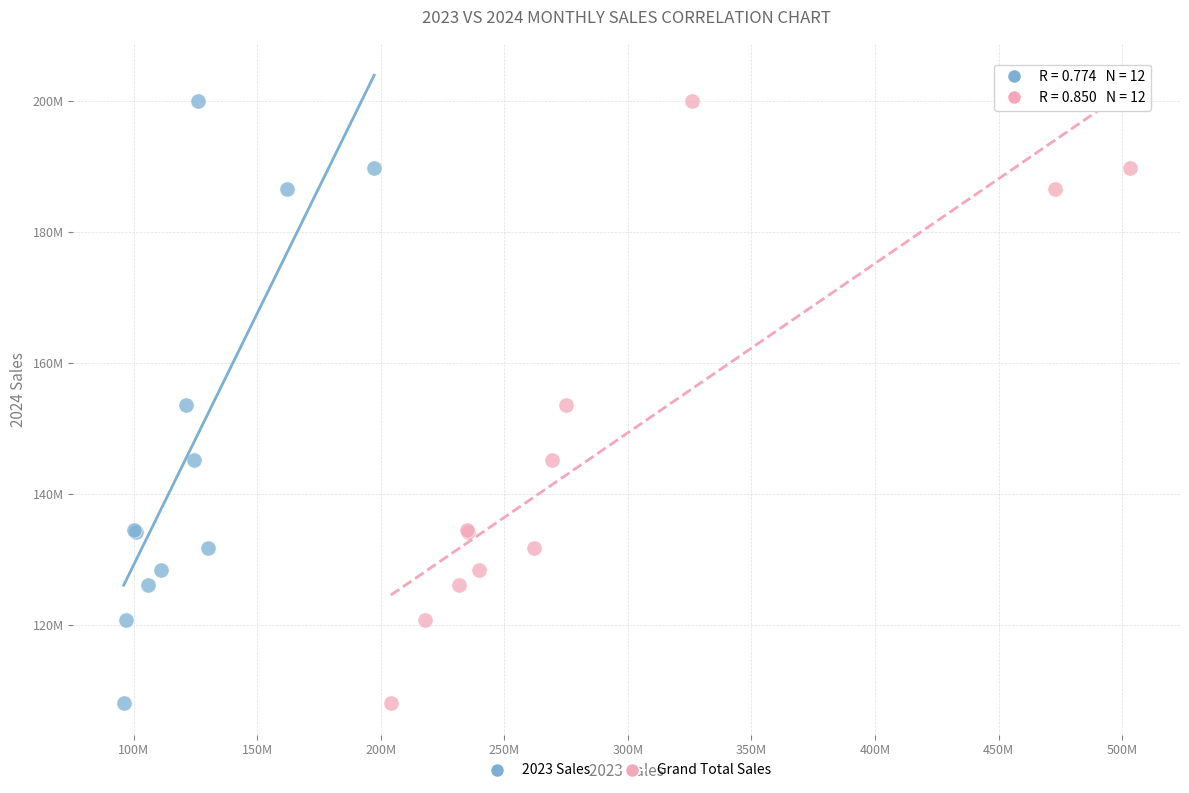

What are all the series names shown in the legend?

2023 Sales, Grand Total Sales